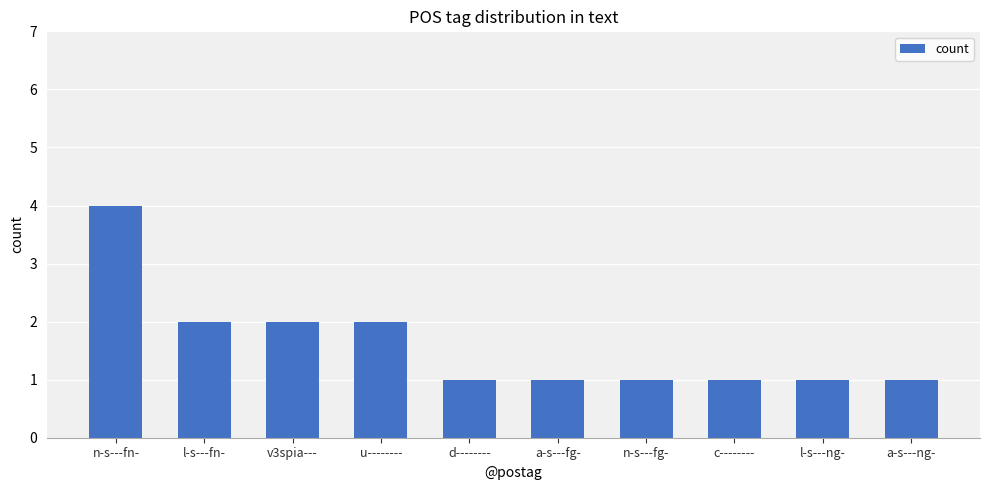

How many values are between 1 and 2?

9